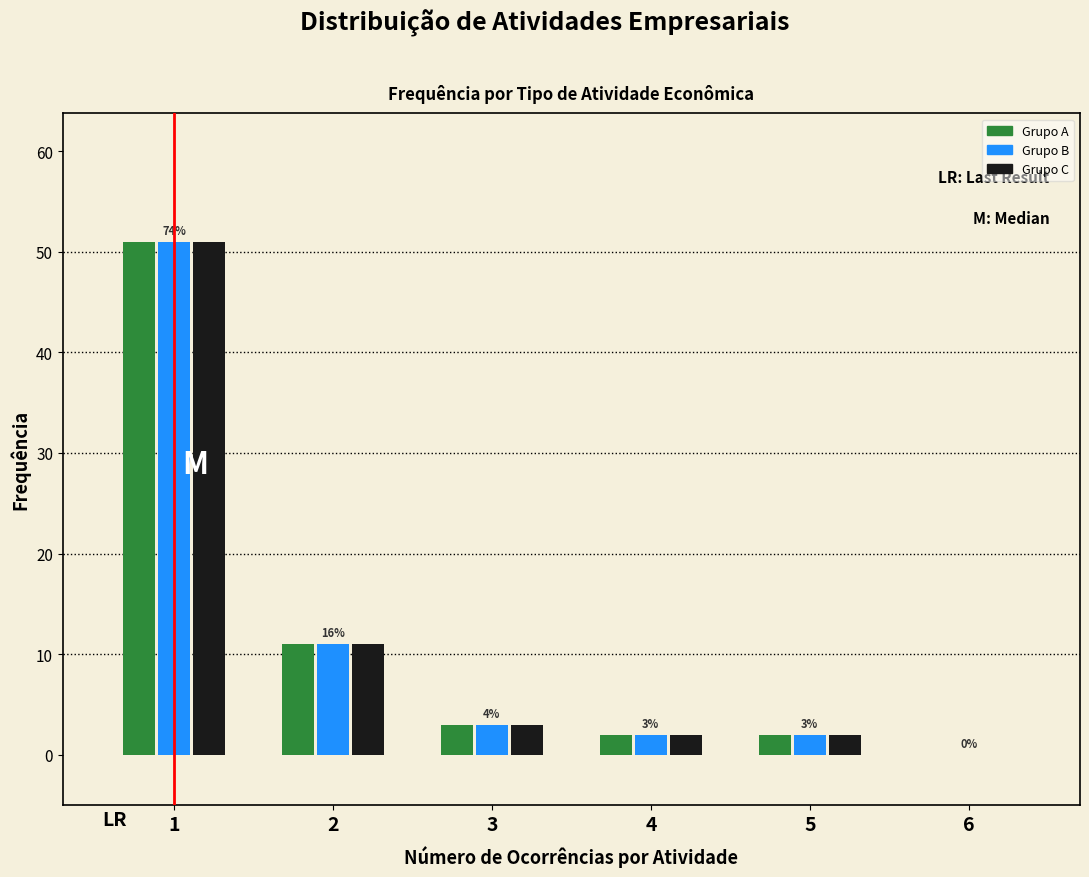

In the Grupo C series, which range on the x-axis has the tallest bar?

0.5 to 1.5